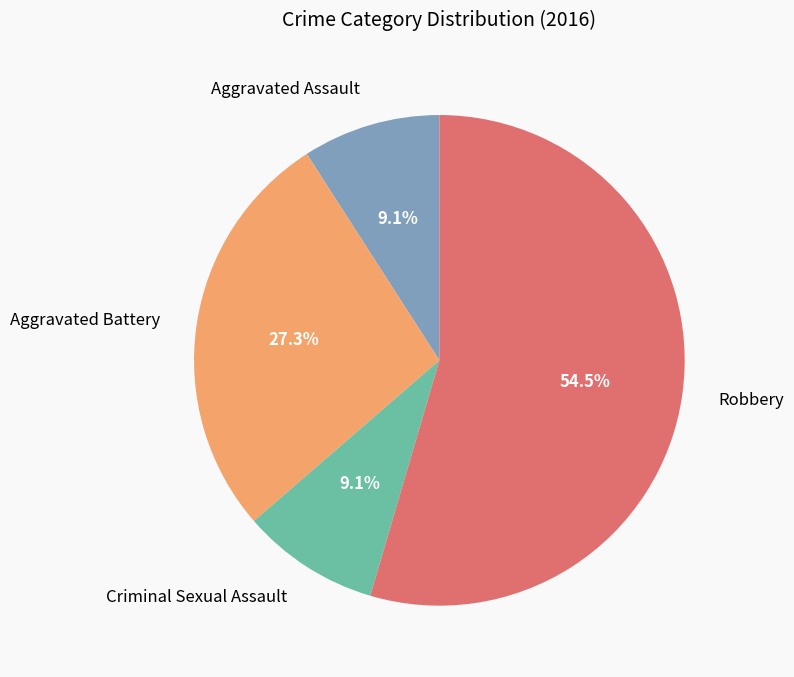

What is the largest slice in the pie chart?

Robbery